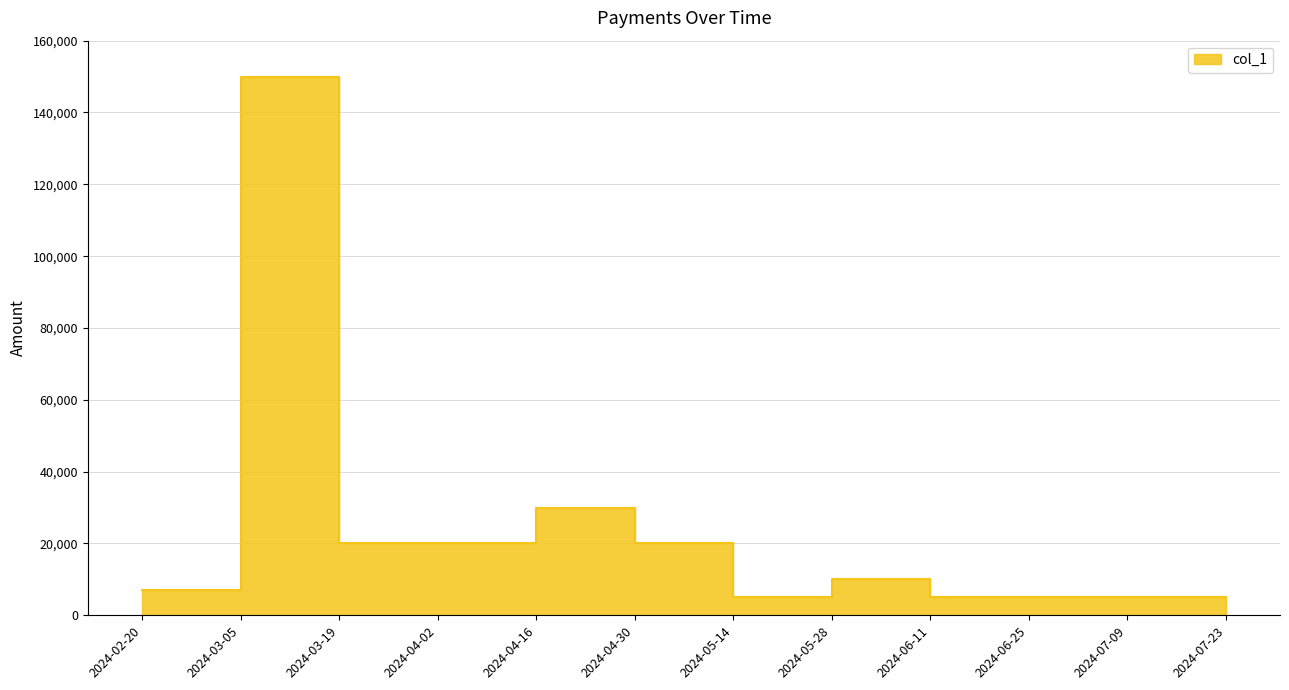

How many lines are shown in the chart?

1